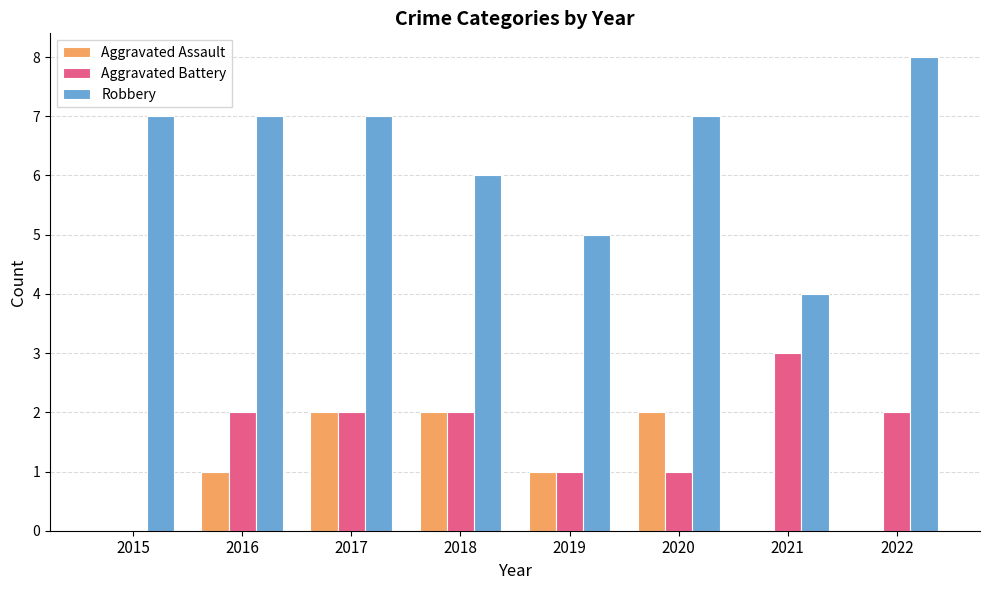

Which series has the largest range (max minus min)?

Robbery